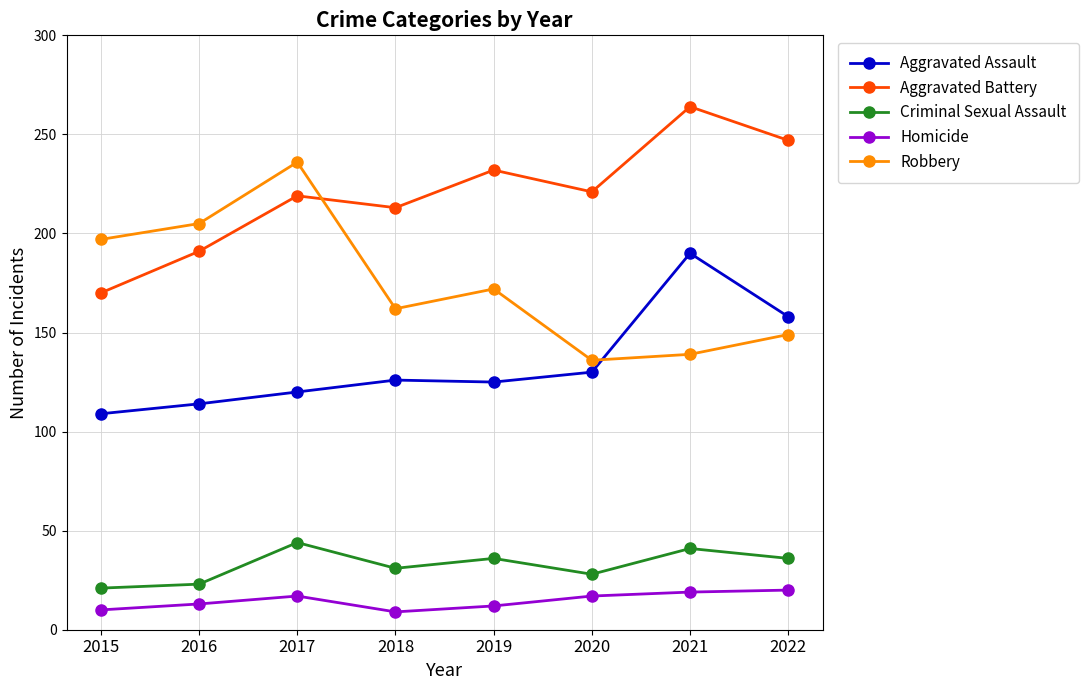

In Criminal Sexual Assault, how many points are lower than both neighbors (excluding endpoints)?

2